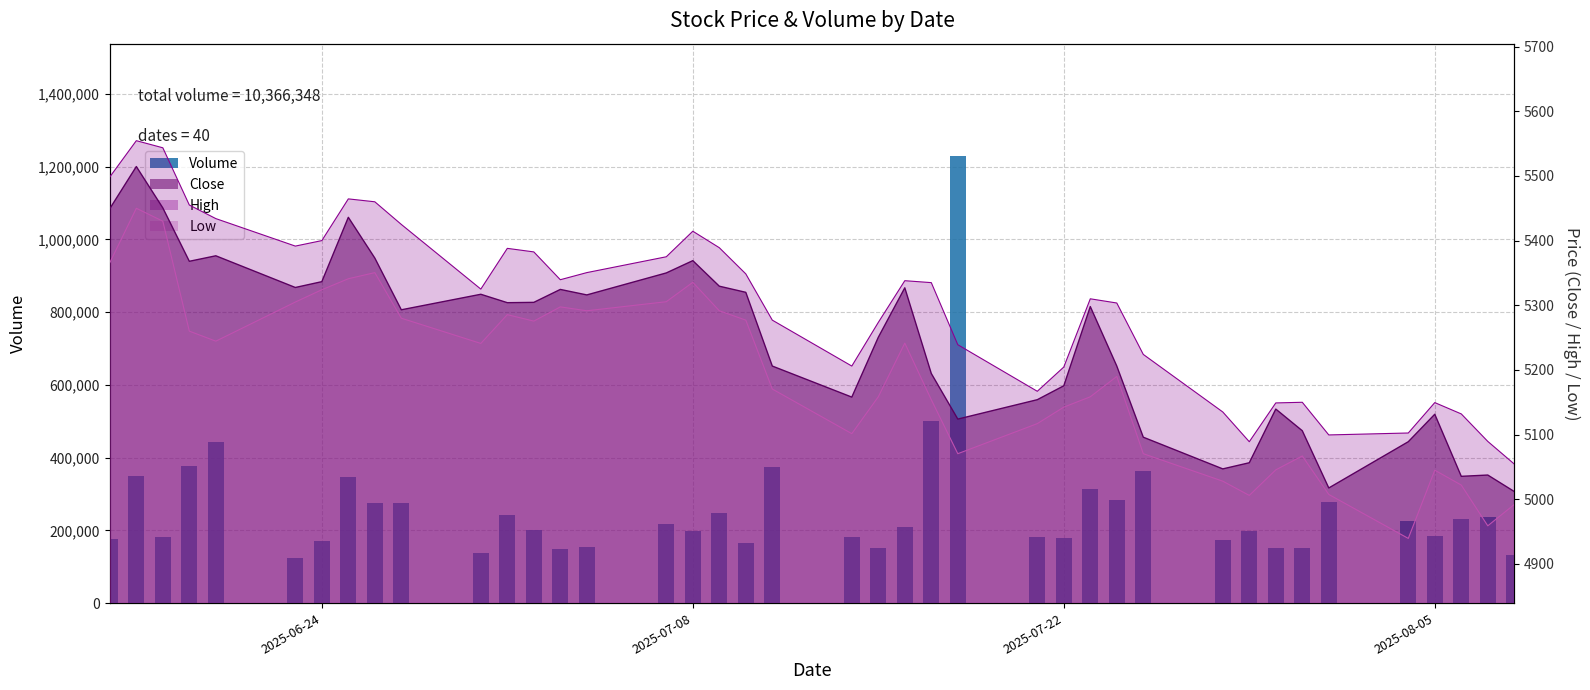

Are the bars grouped side by side (vs. stacked)?

No